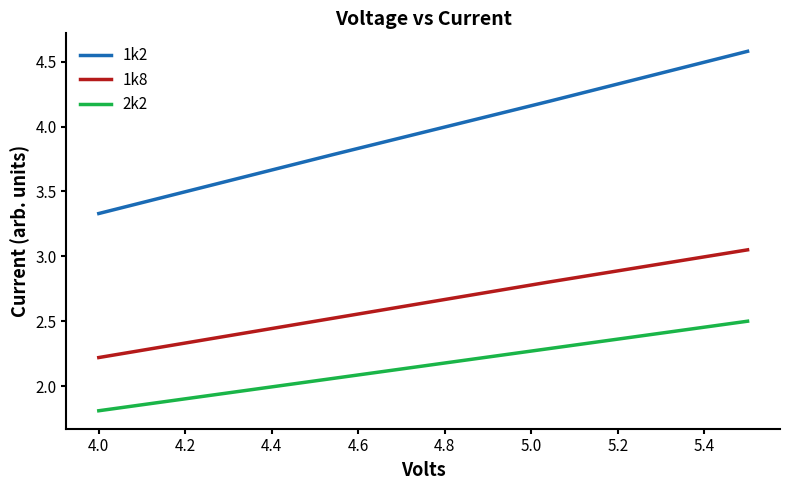

Which series has the largest total across all categories?

1k2